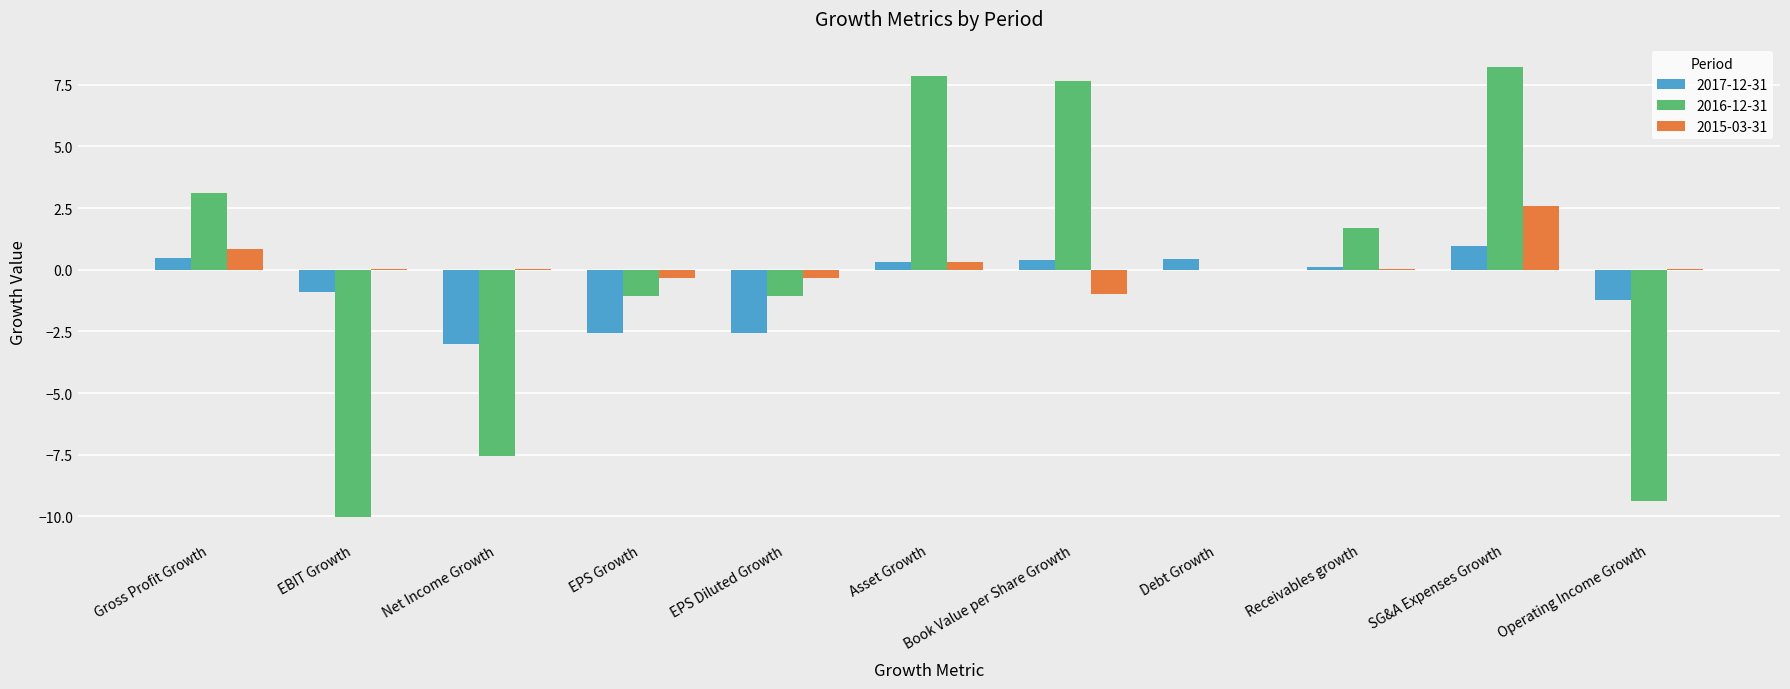

How many series are shown in this chart?

3